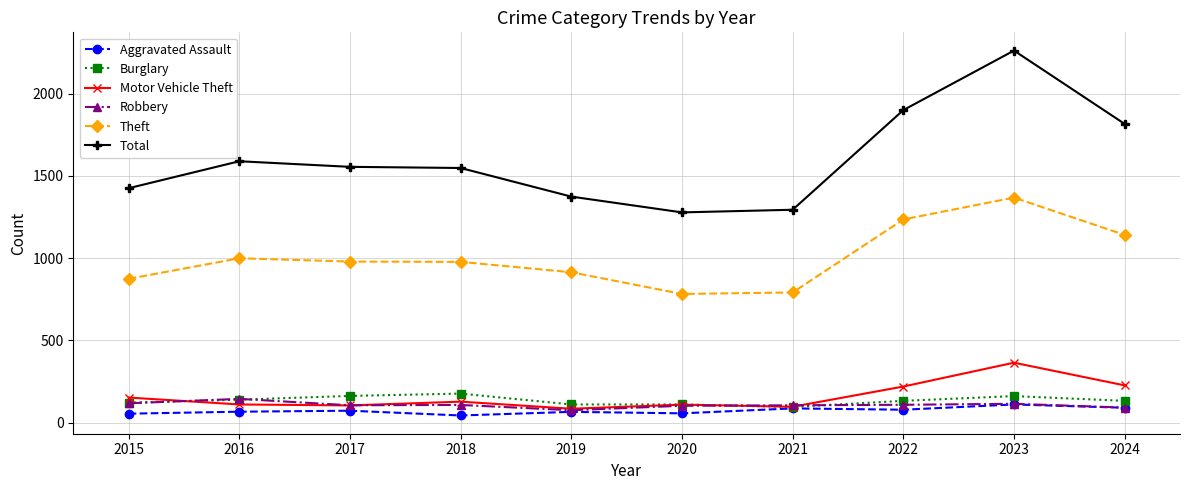

At how many categories does at least one series exceed 2203?

1